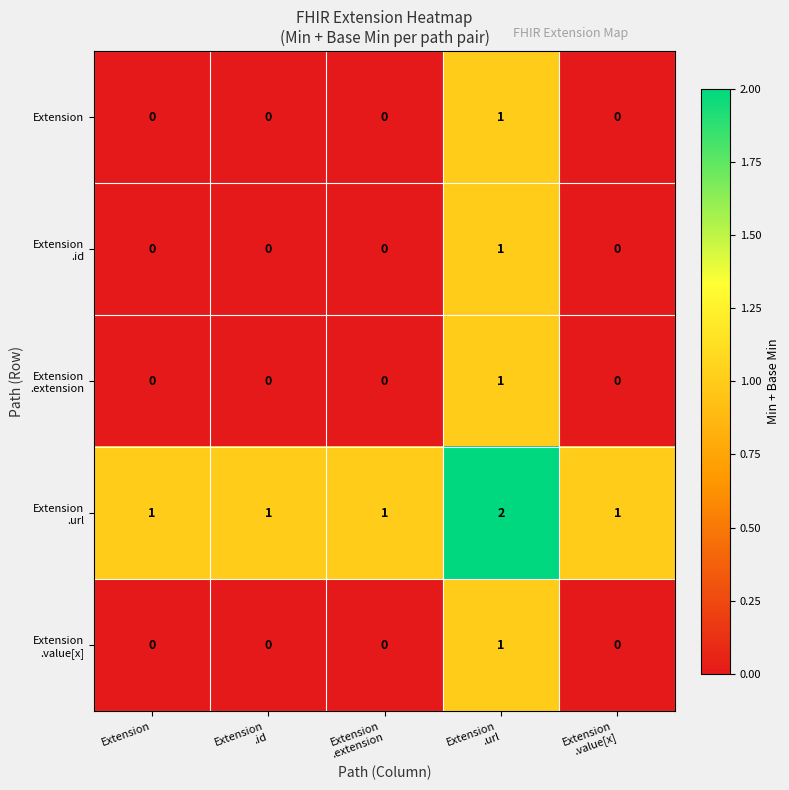

Count the Extension values in the range 0 to 1.

5